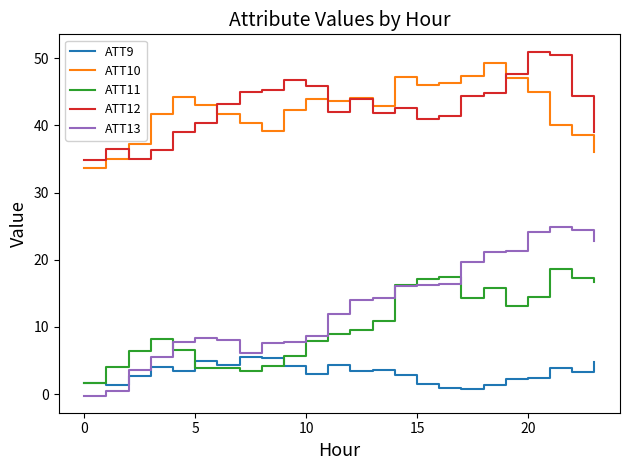

What are all the series names shown in the legend?

ATT9, ATT10, ATT11, ATT12, ATT13